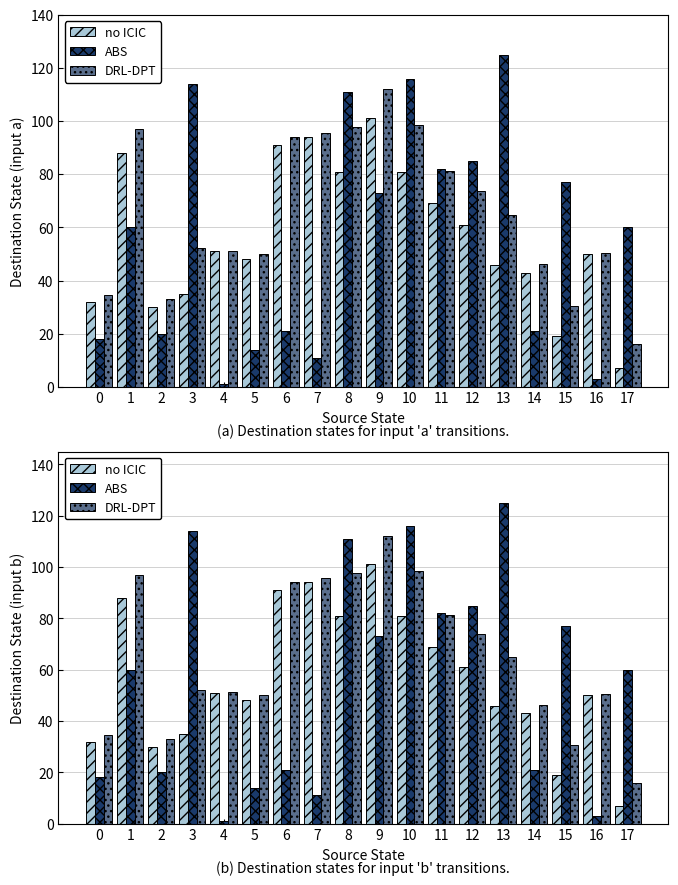

Where is no ICIC nearest to the value 54?

4